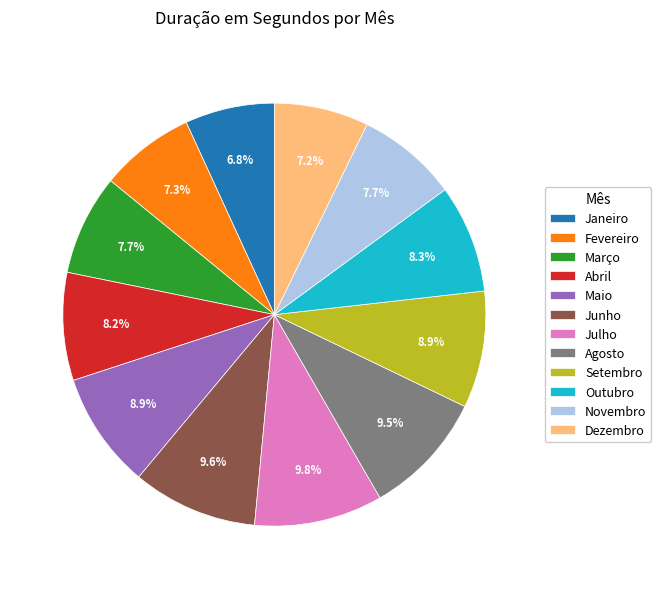

To the nearest percent, what is the combined percentage of Maio and Julho?

19%